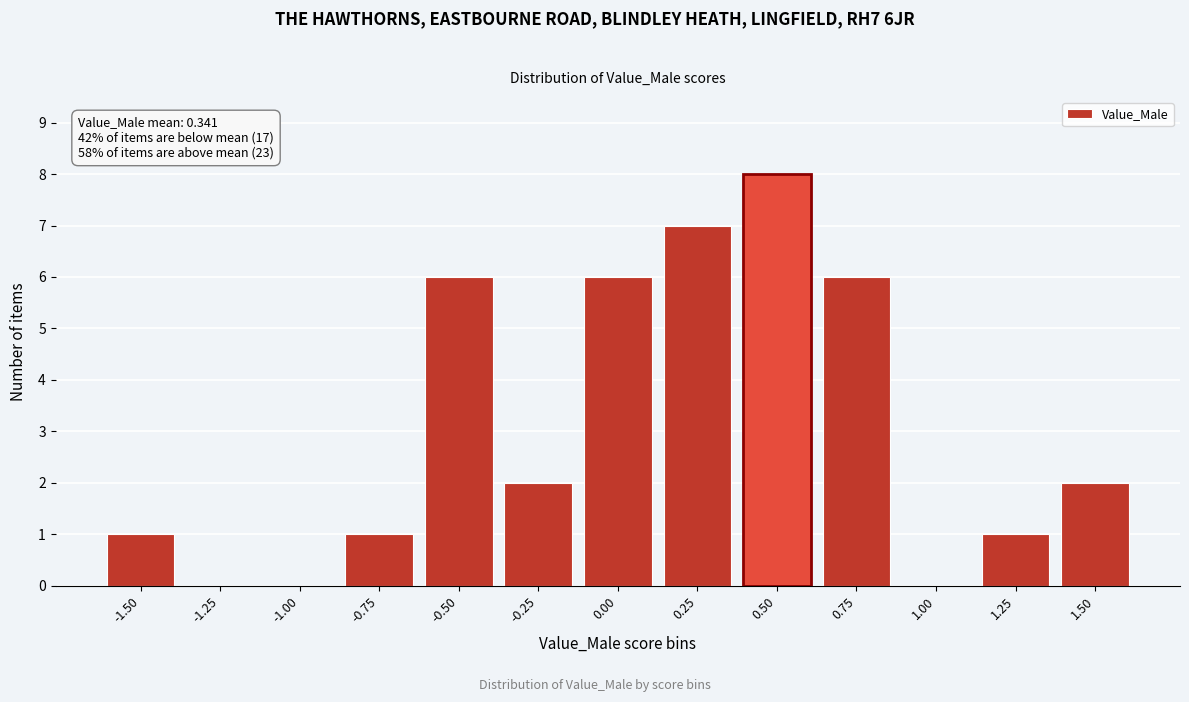

Reading right to left, extract all data points from this chart.

1.50=2	1.25=1	1.00=0	0.75=6	0.50=8	0.25=7	0.00=6	-0.25=2	-0.50=6	-0.75=1	-1.00=0	-1.25=0	-1.50=1